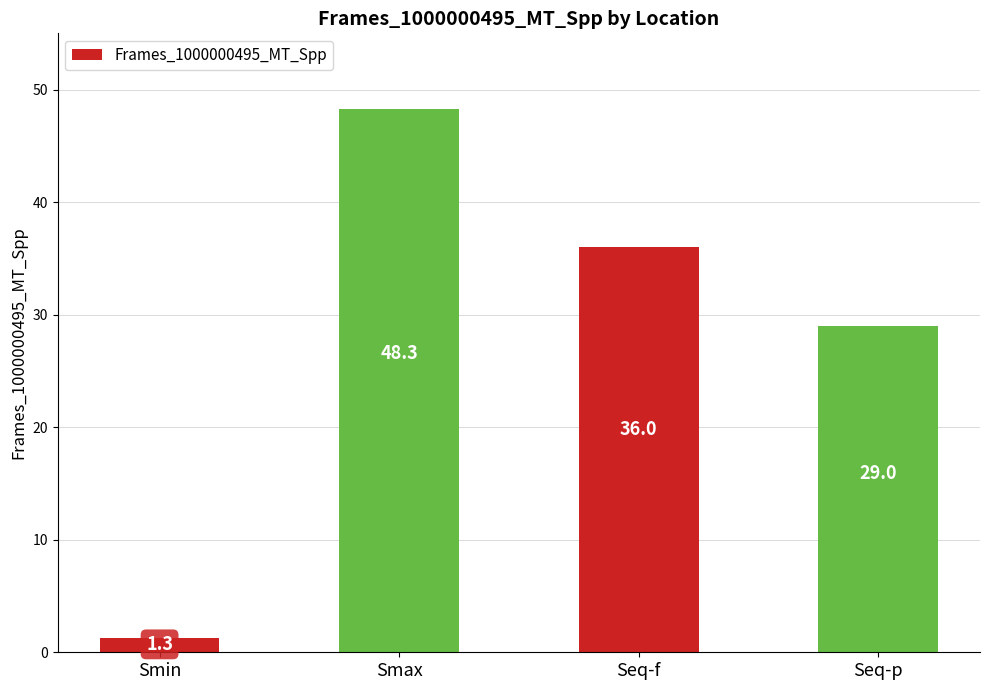

How many bars are there in total?

4